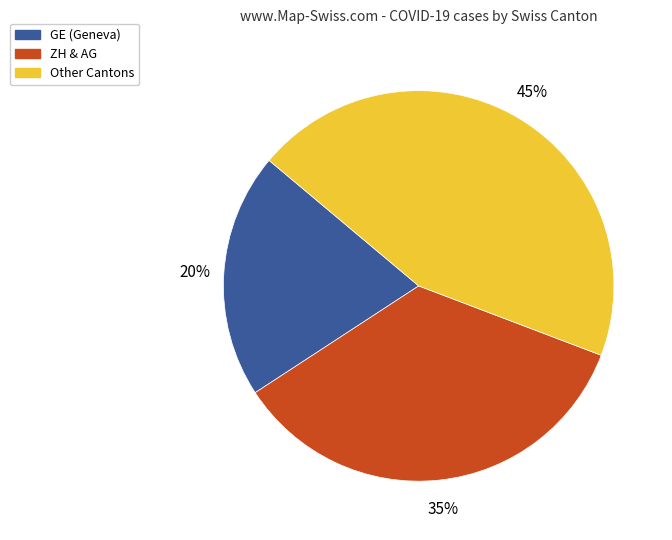

To the nearest percent, what is the average slice percentage?

33%